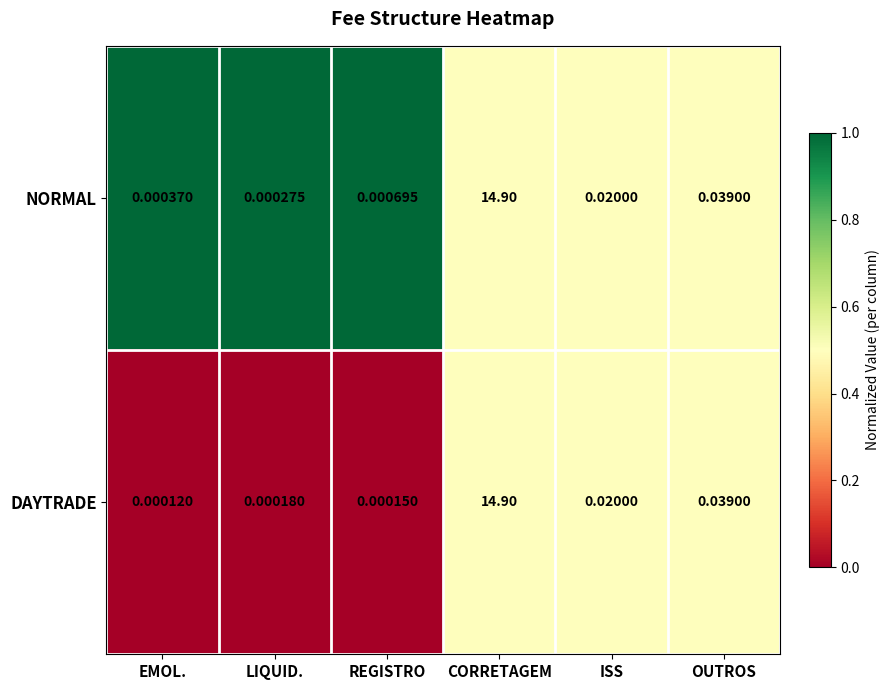

Which series has the largest range (max minus min)?

DAYTRADE